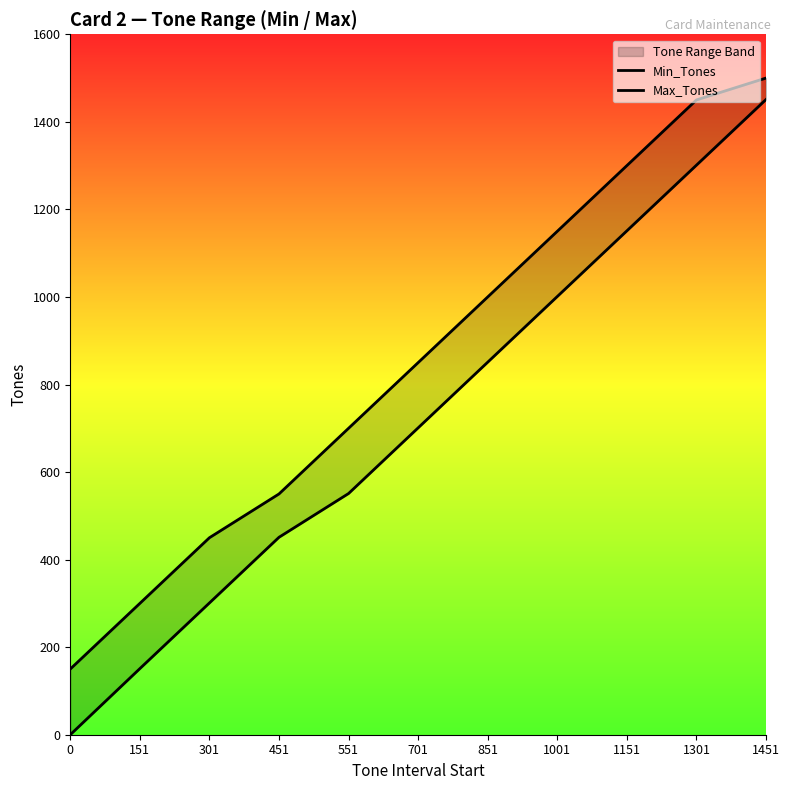

What is the average value of the Min_Tones series?

719